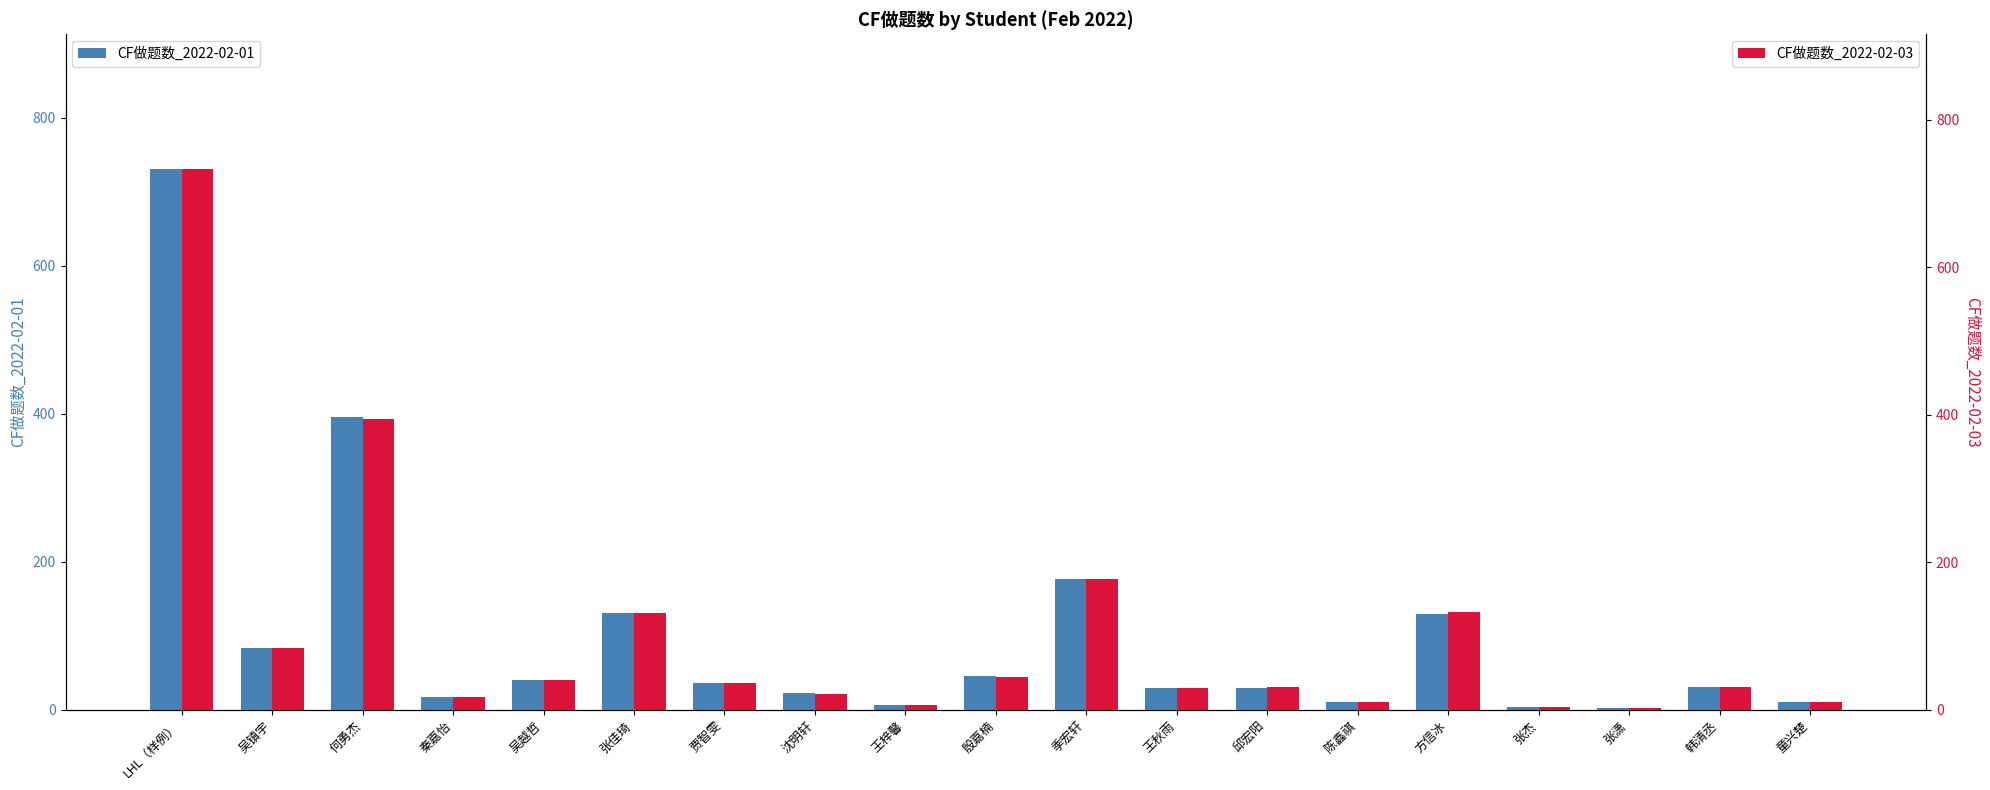

Are the bars horizontal?

No